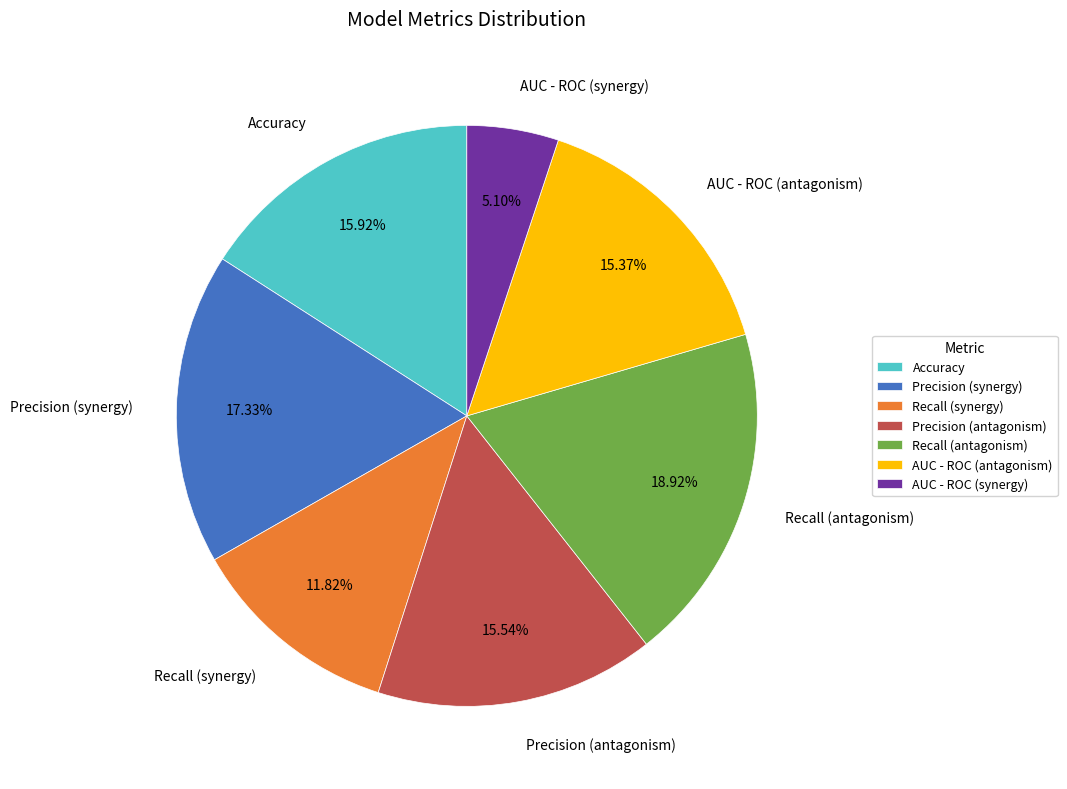

How many segments does this pie chart have?

7